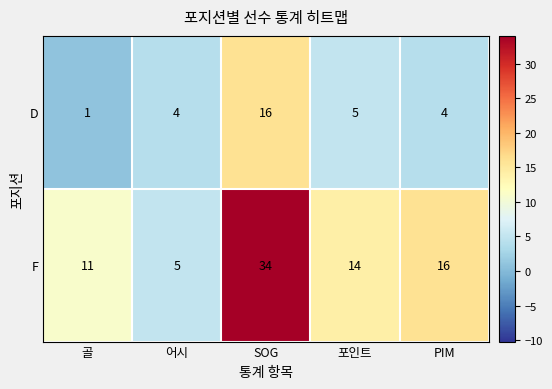

Reading right to left, list all the values displayed in this chart.

D: 4	5	16	4	1
F: 16	14	34	5	11